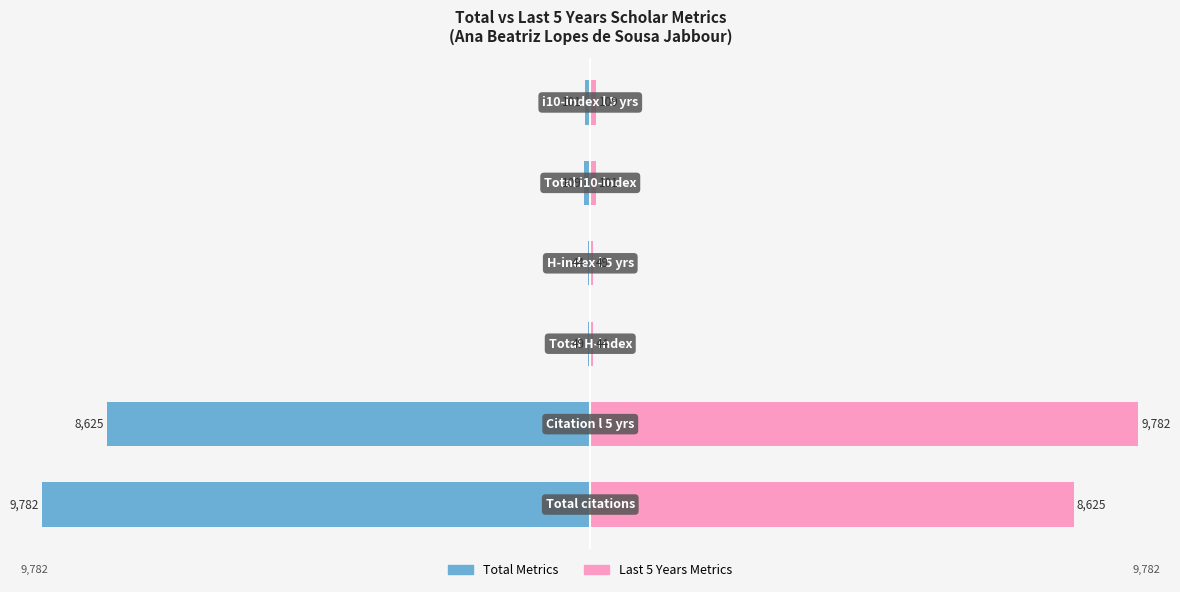

Where does the Total Metrics series first go above -1?

2